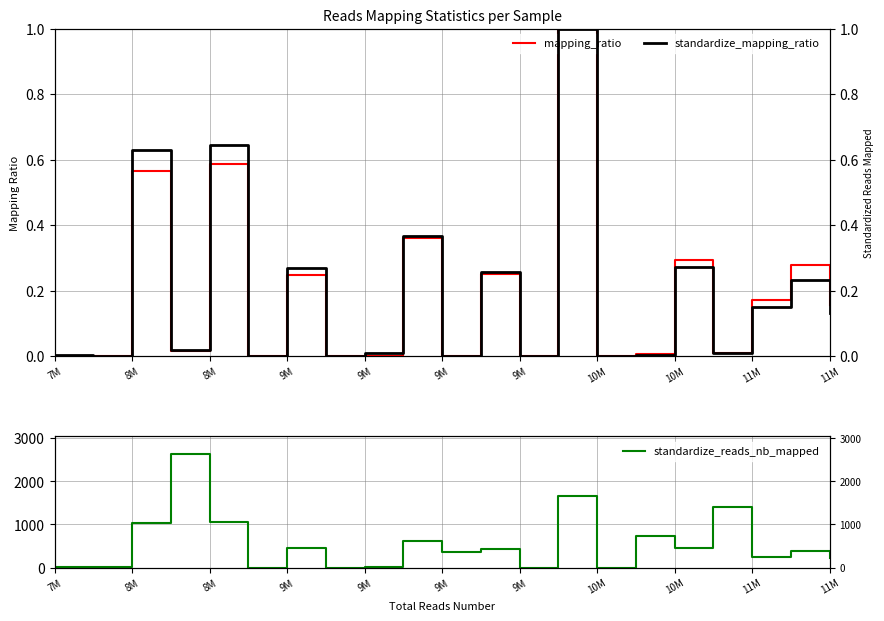

Is it true that standardize_reads_nb_mapped equals 226.3 at 11?

False